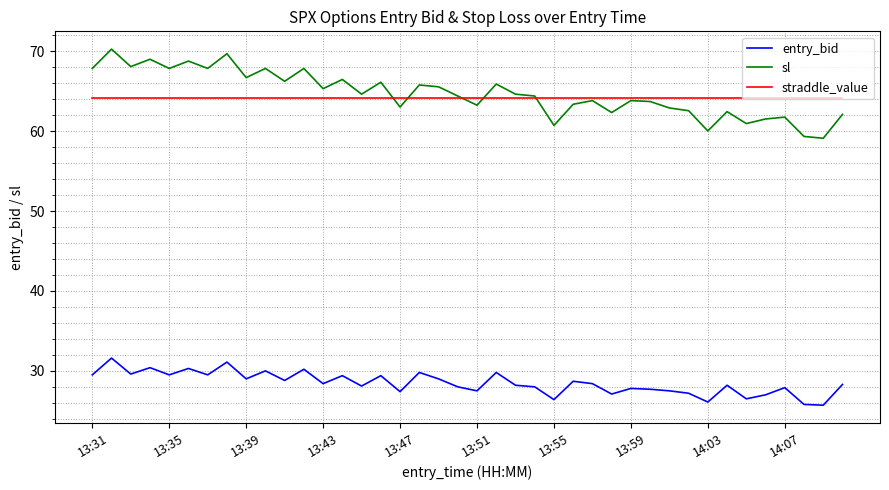

Rank the series by their maximum value, from lowest to highest.

entry_bid, straddle_value, sl